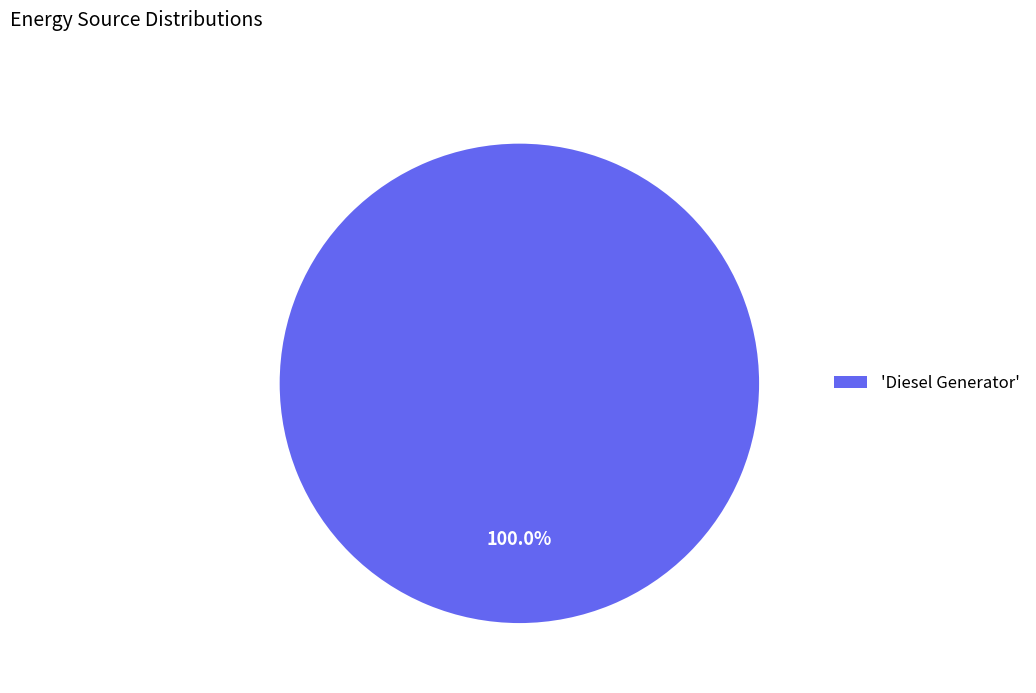

What is the majority slice?

'Diesel Generator'